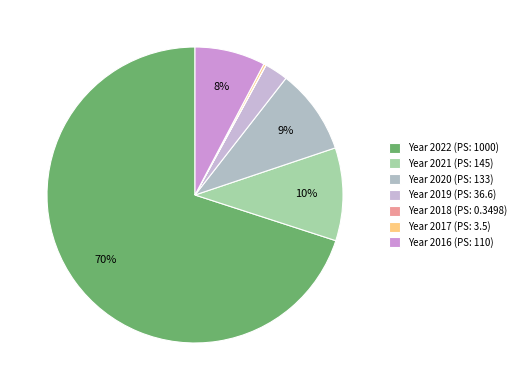

Which slice represents more than half of the pie?

Year 2022 (PS: 1000)